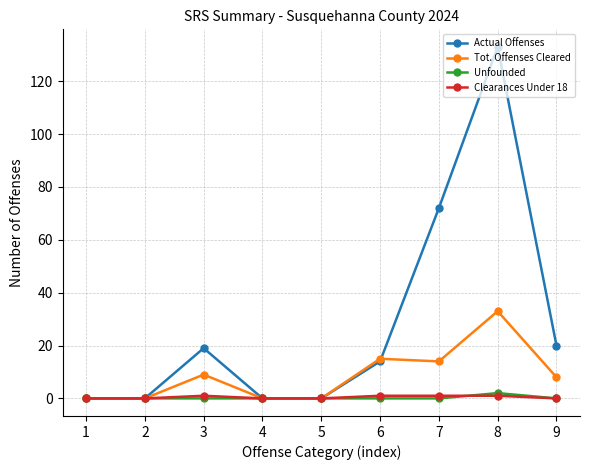

What is the difference between the Actual Offenses values at 2 and 1?

0